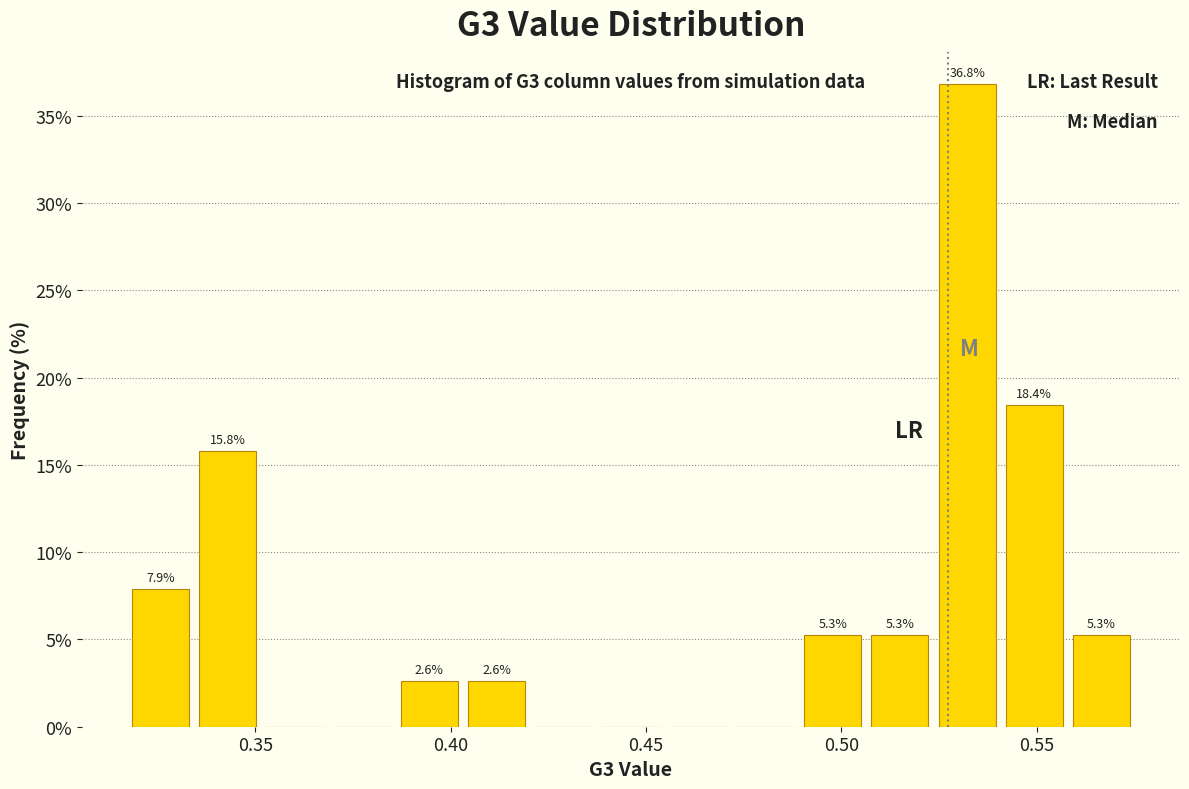

Around what value on the x-axis is the tallest bar? Give the approximate position of its centre, as read against the axis.

0.530